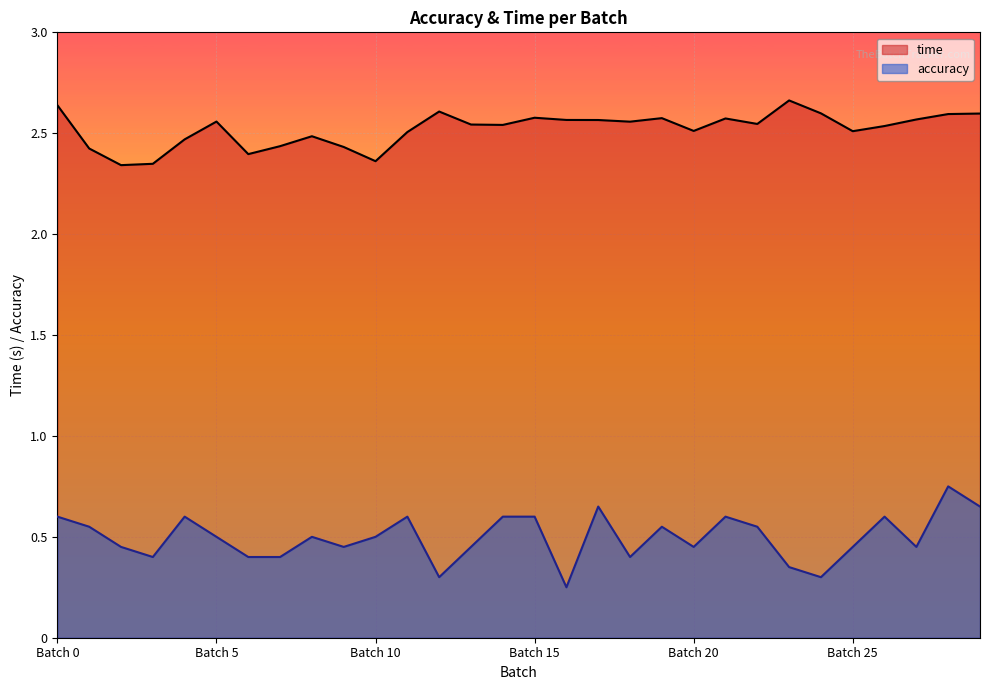

The accuracy series shows 0.6 at Batch 1. True or false?

True